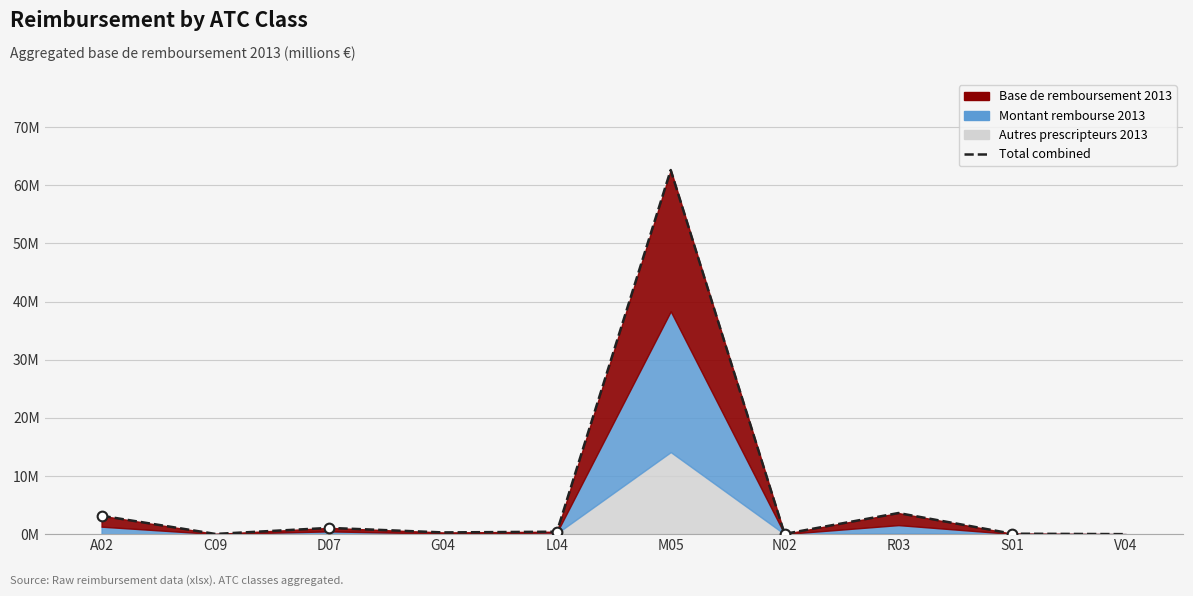

What is the difference between the second highest and second lowest values?

3.6